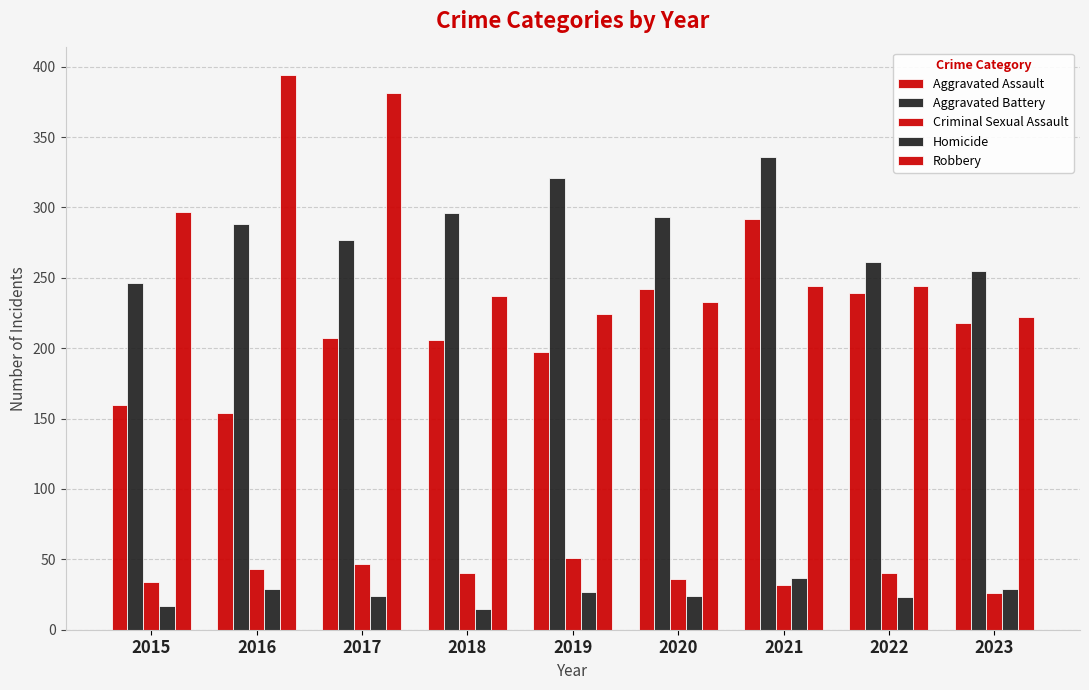

How many distinct data groups are displayed?

5